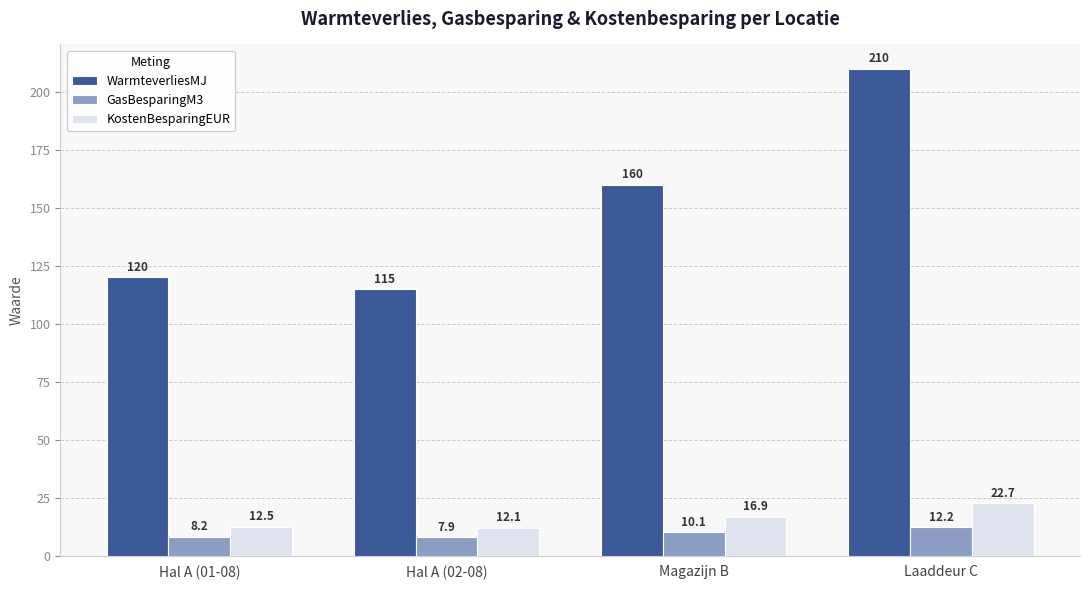

What is the value of the GasBesparingM3 bar at the 3rd from the left?

10.1